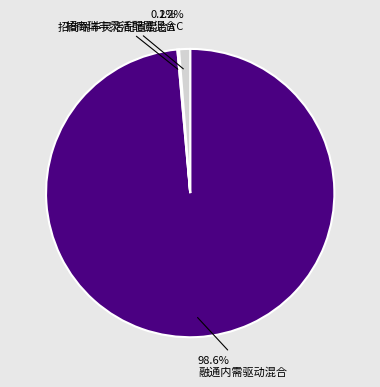

Which slice represents more than half of the pie?

融通内需驱动混合